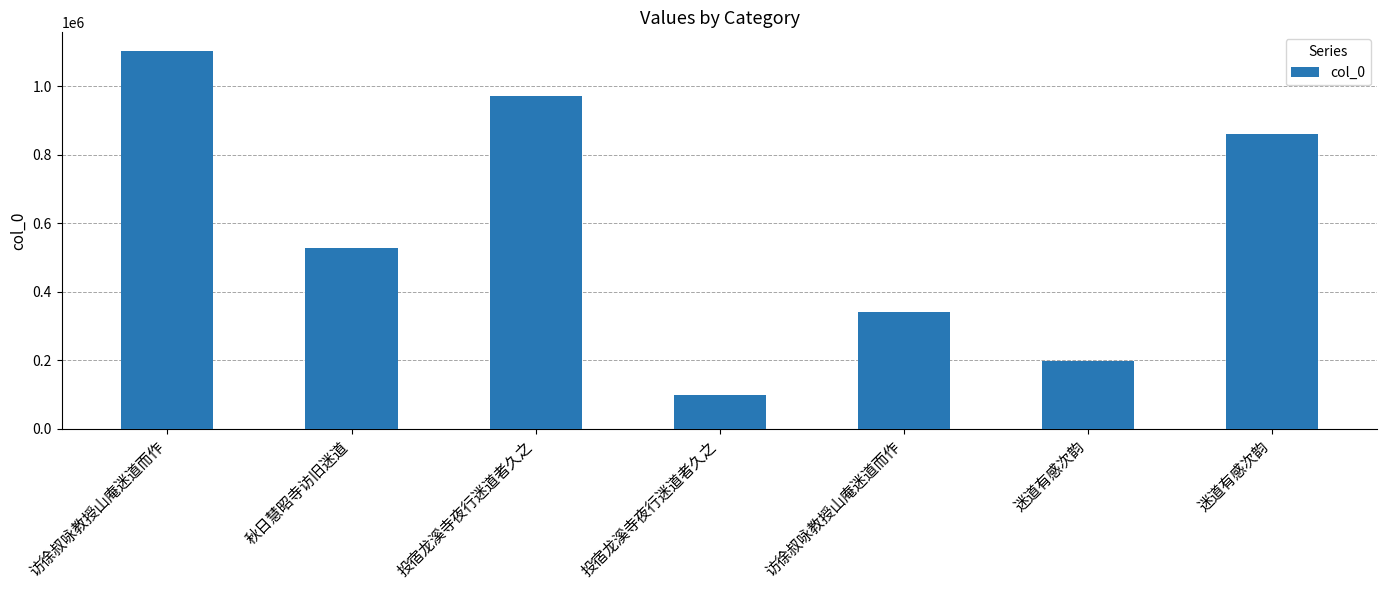

How many values are below 529074?

3